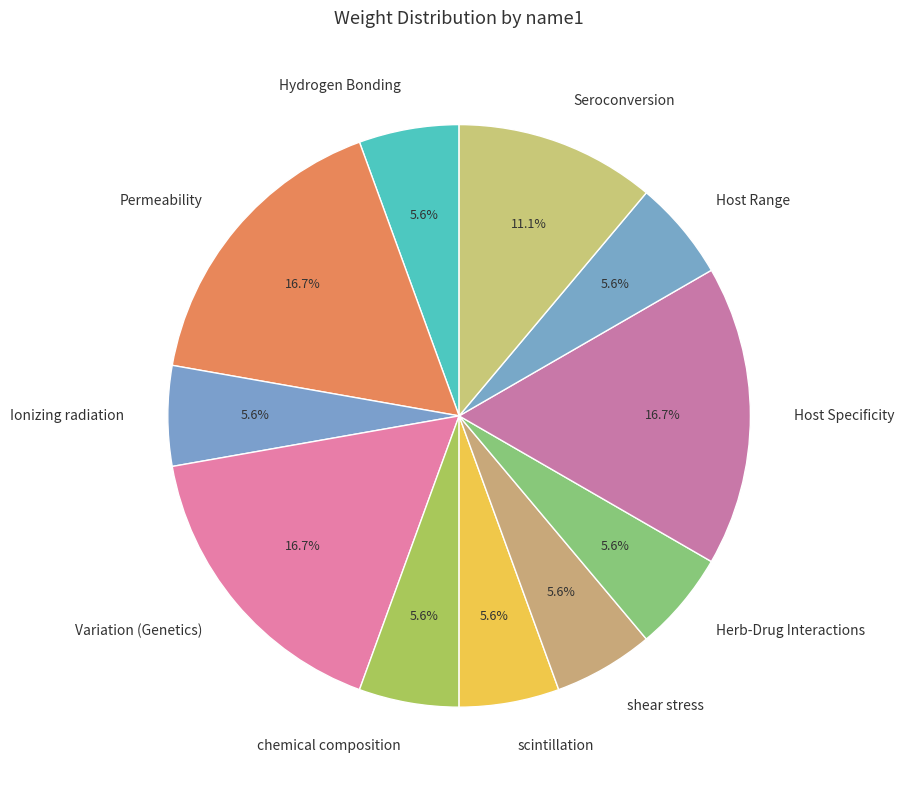

Does scintillation account for over 50% of the chart?

No